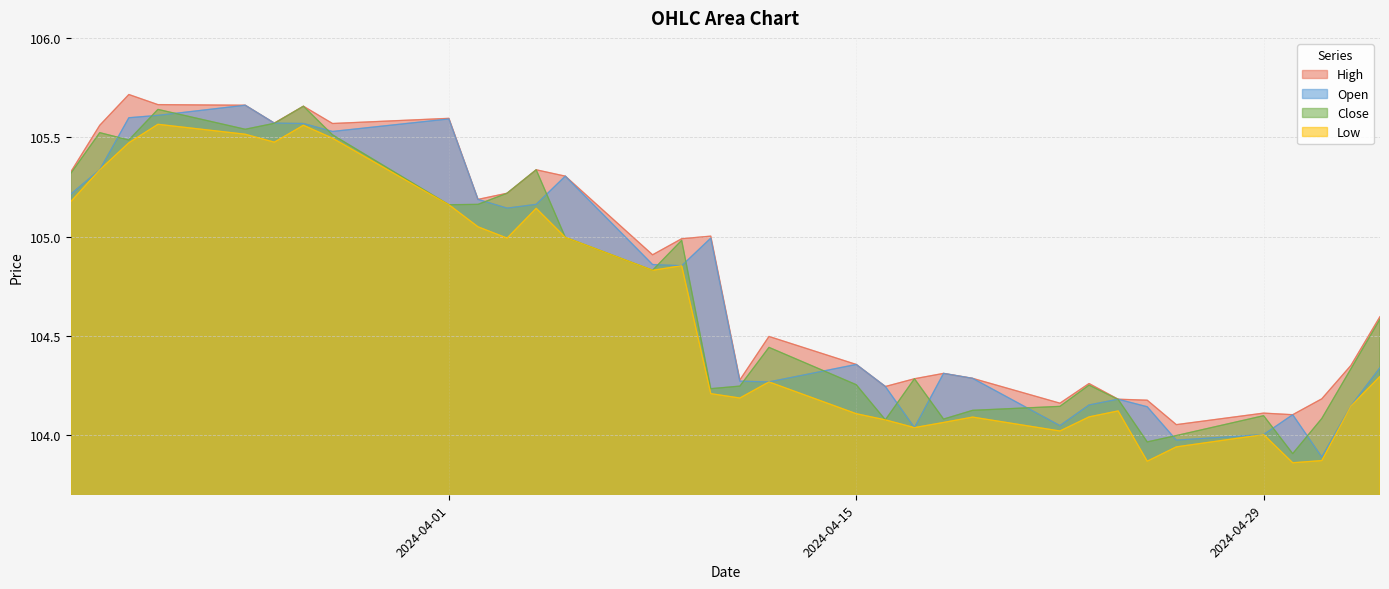

What position from the left is 2024-03-28?

8